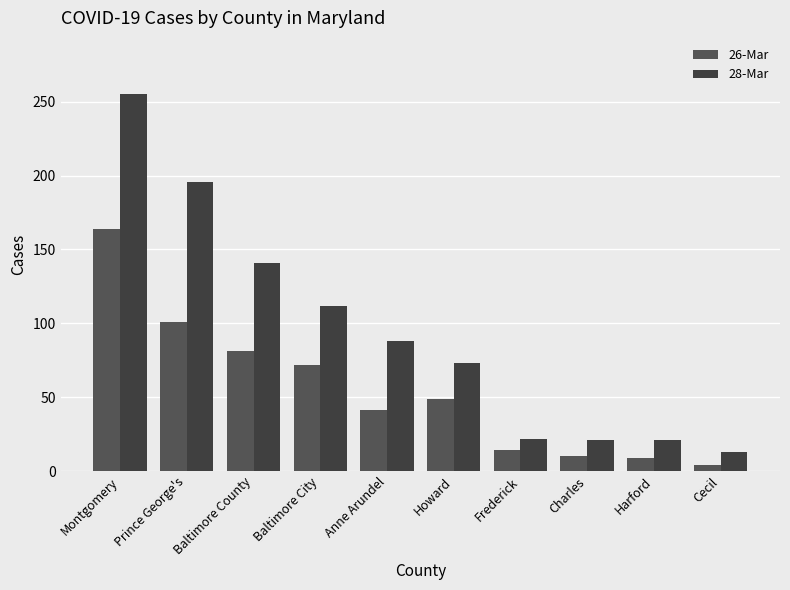

Which series has the largest total across all categories?

28-Mar